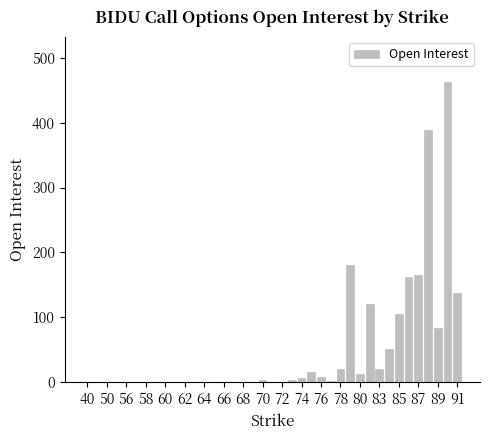

What is the sum of all values?

1958